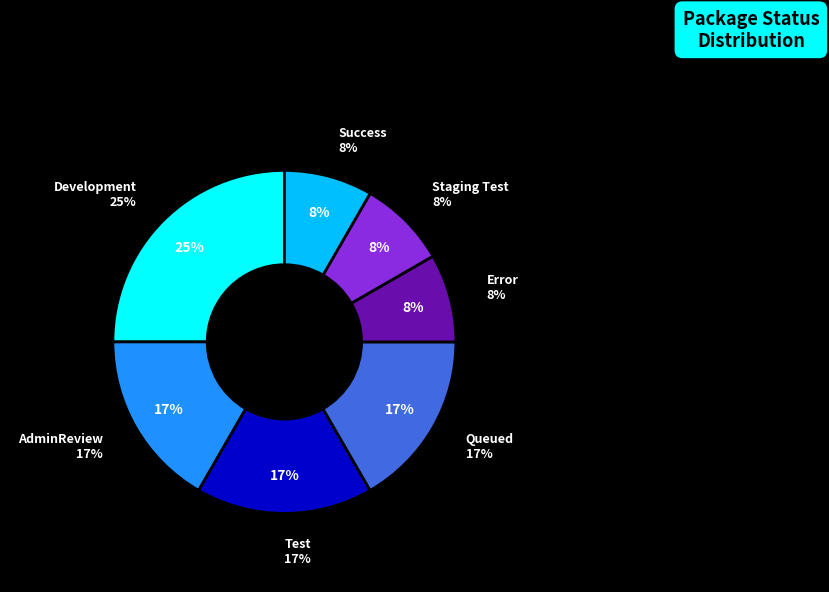

Which slice is the smallest?

Error